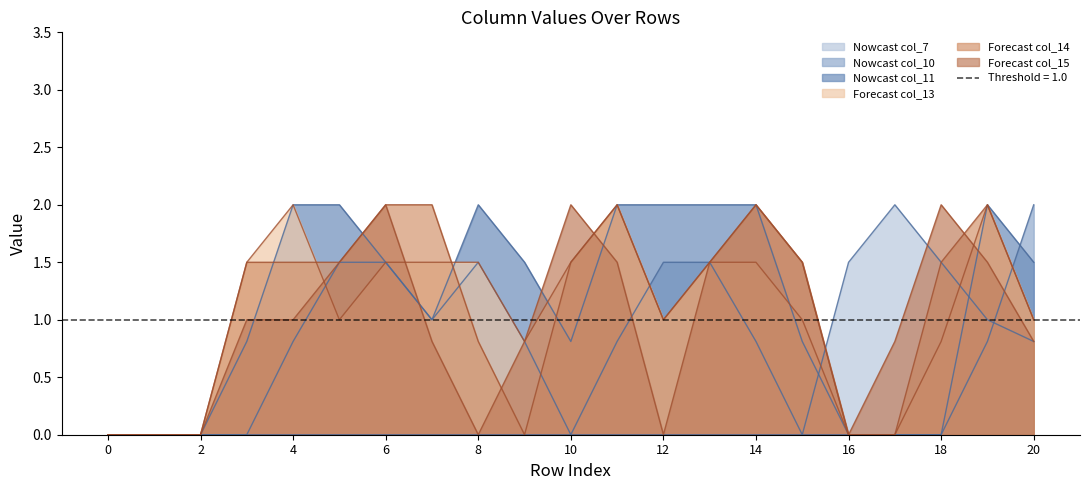

What value does the col_14 series have at 13?

1.5